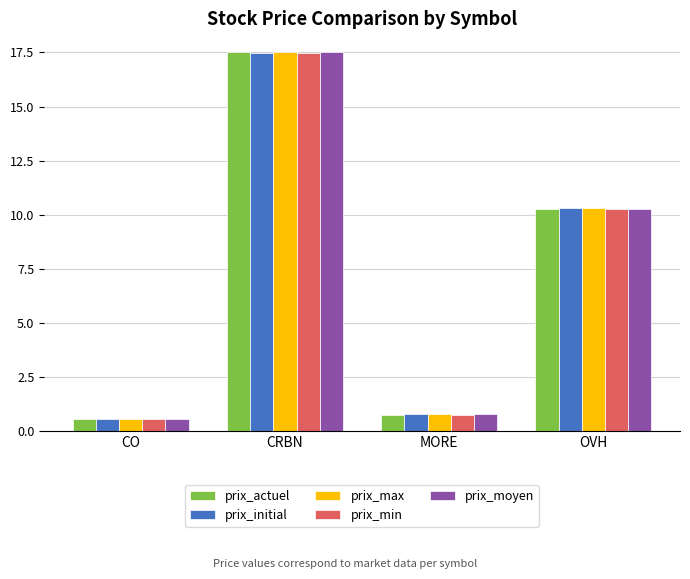

How many groups of bars are there?

4